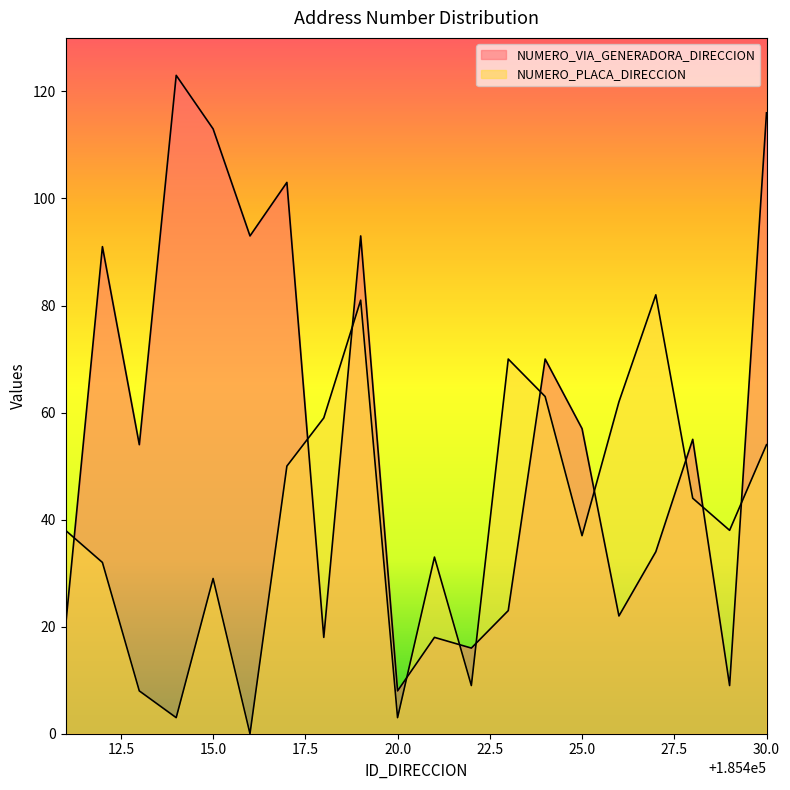

Which series has the widest spread of values?

NUMERO_VIA_GENERADORA_DIRECCION